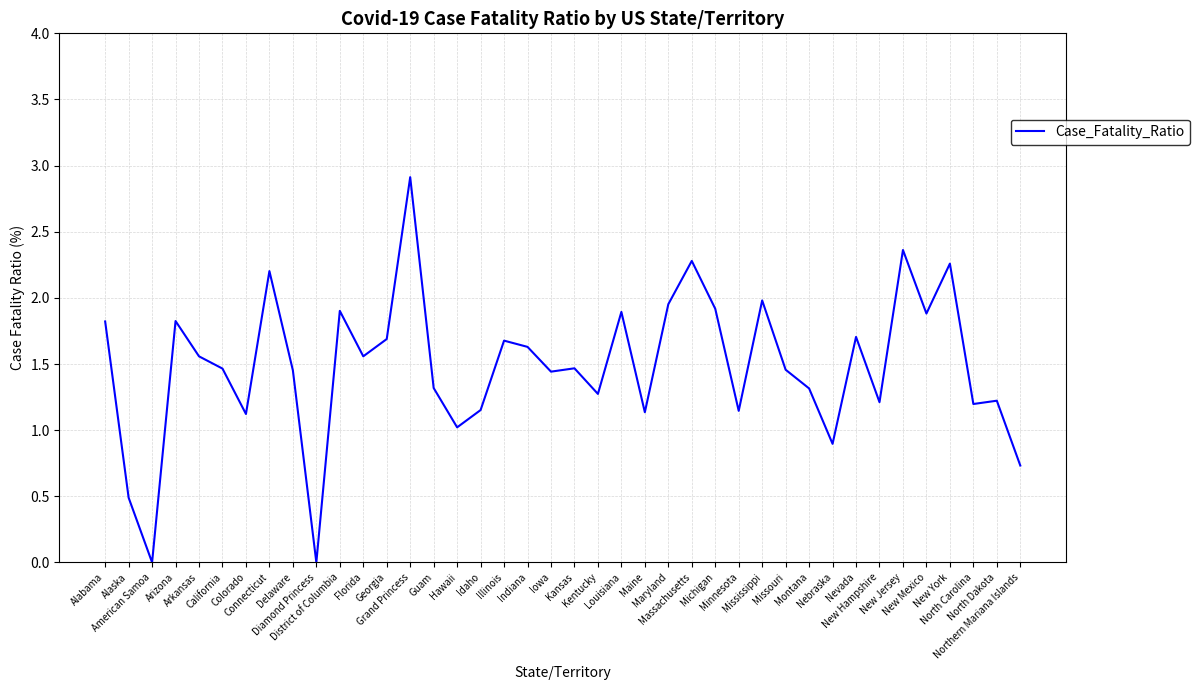

What is the maximum value shown in the chart?

2.9